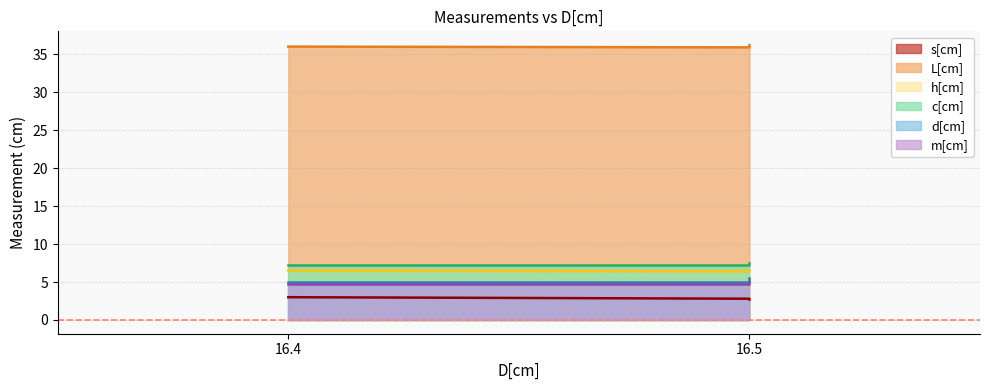

At which label is h[cm] (line) closest to 6?

16.5